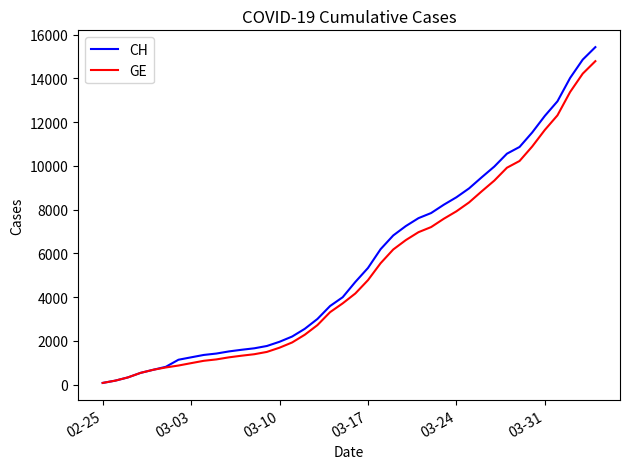

Which series has the widest spread of values?

CH